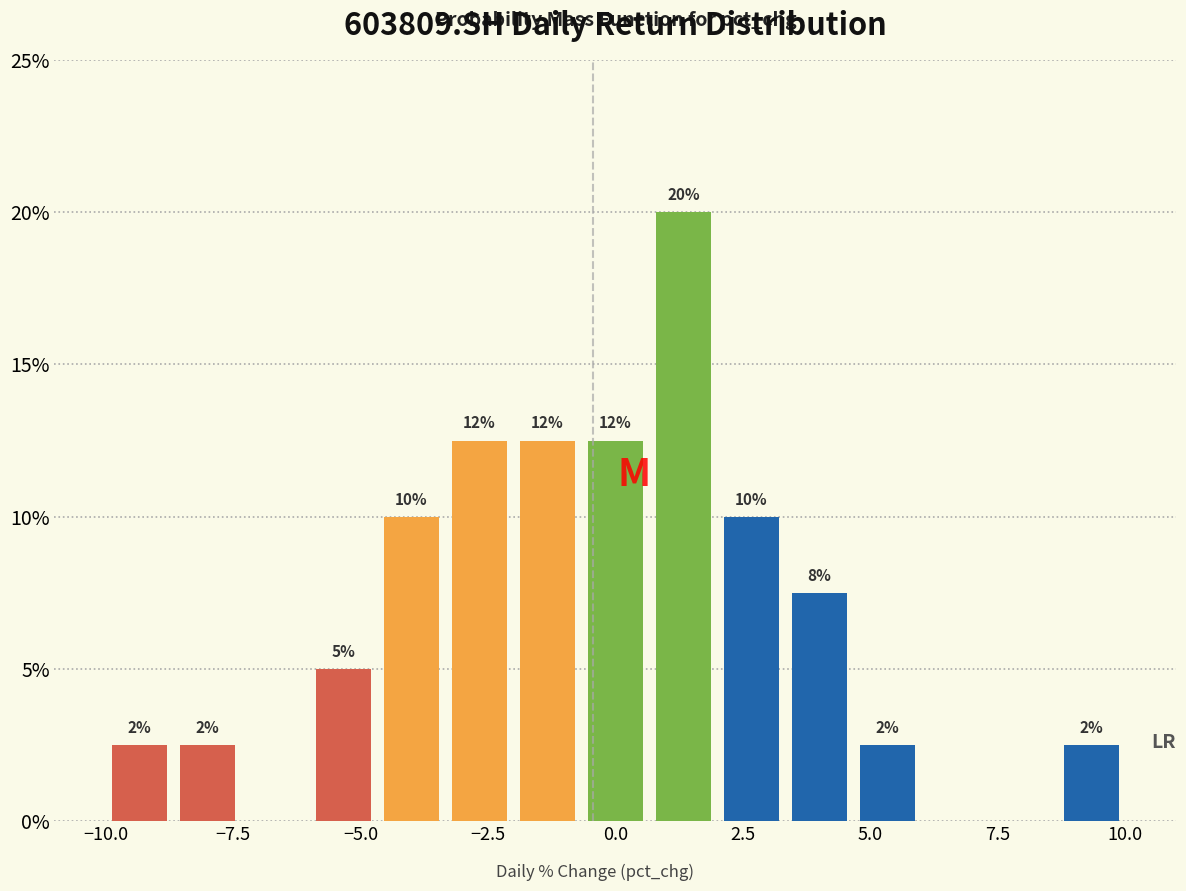

Read against the x-axis, roughly where is the centre of the tallest bar?

1.5